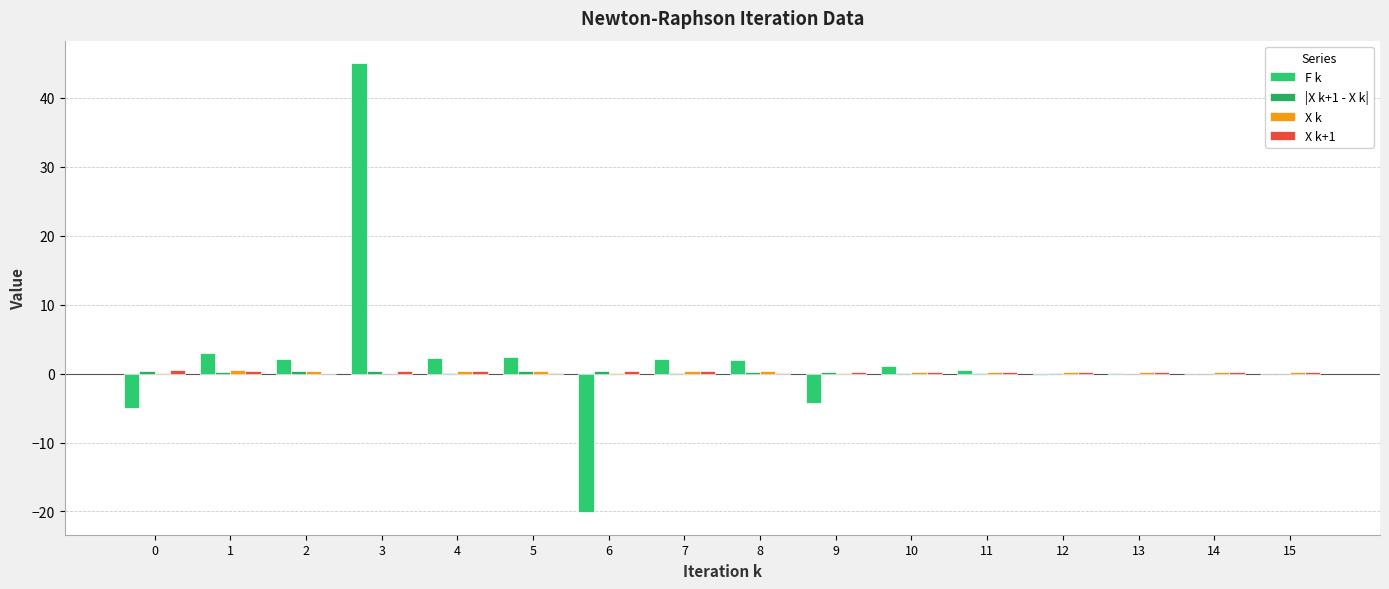

What is the total value across all series at 0?

-4.0